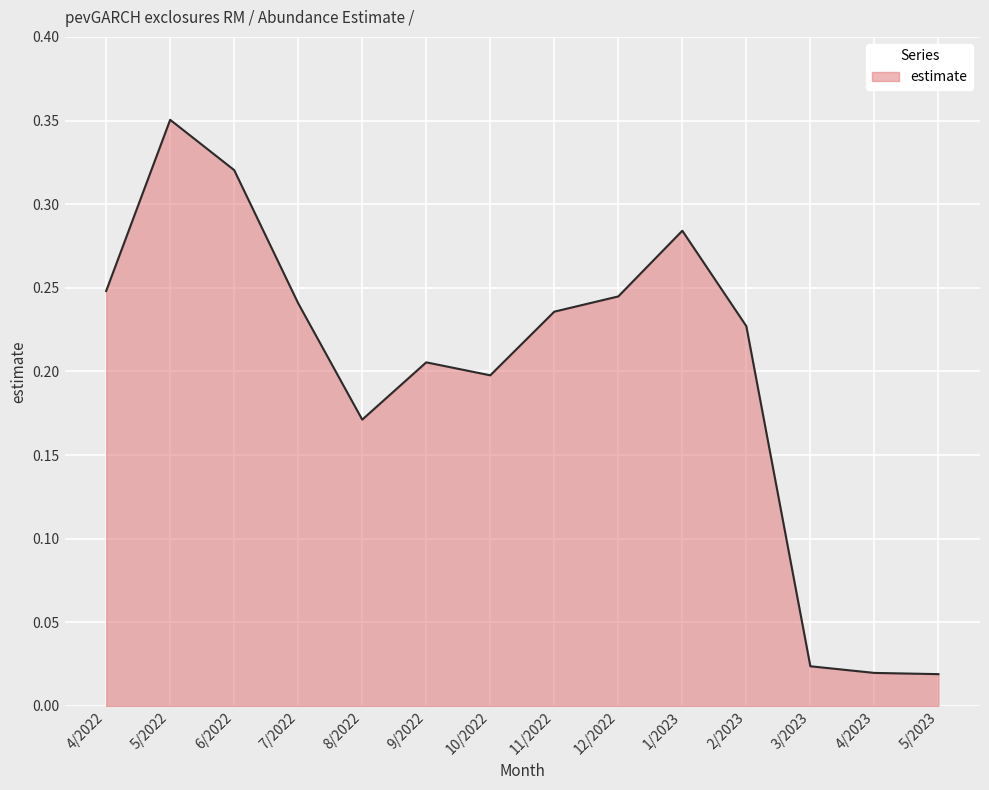

At which category does the data reach its first local peak?

5/2022